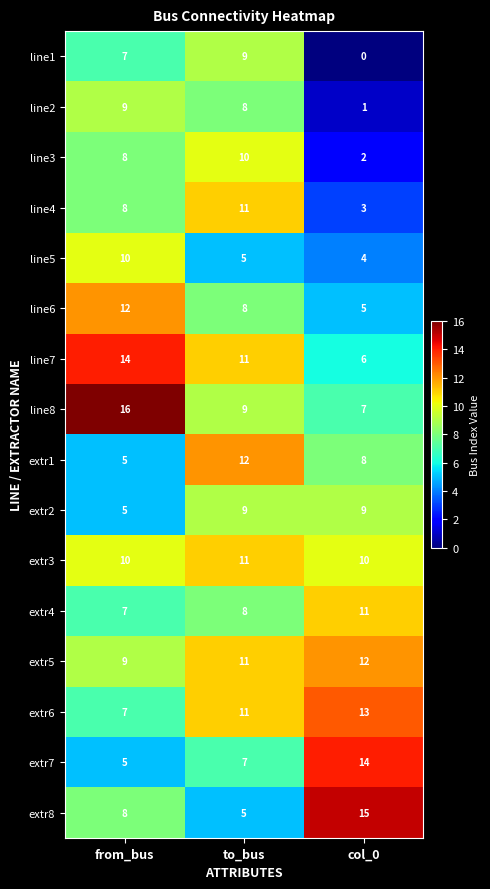

What is the difference between the maximum and minimum values in the line5 series?

6